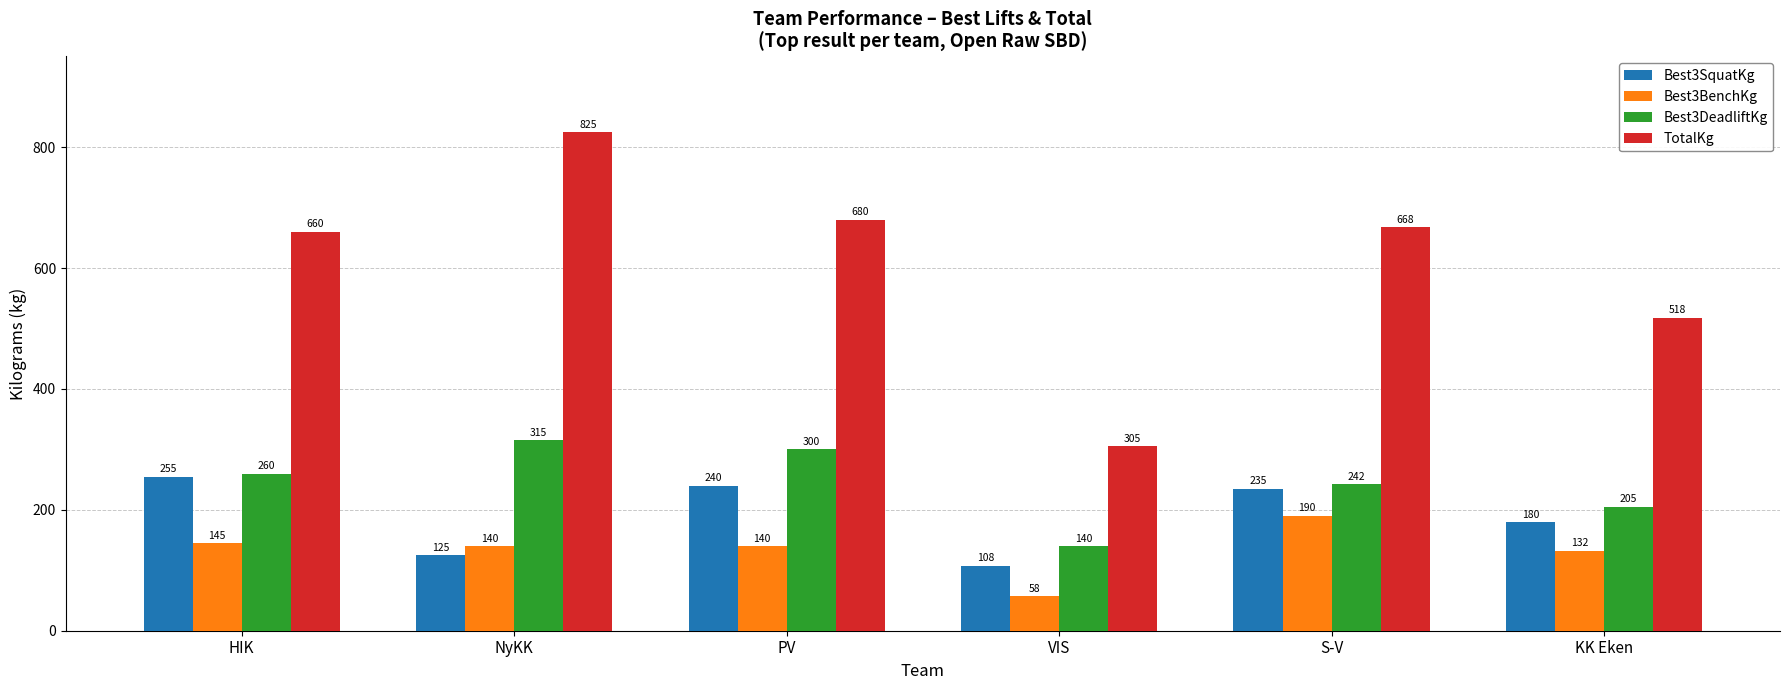

At how many categories does at least one series exceed 577?

4